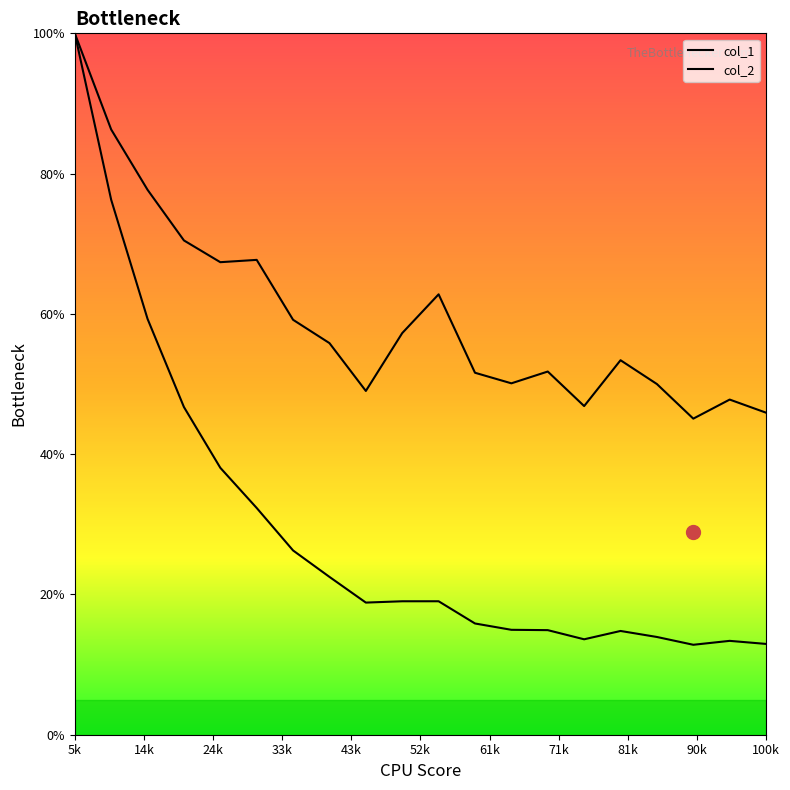

Which category has the lowest value across all series?

18